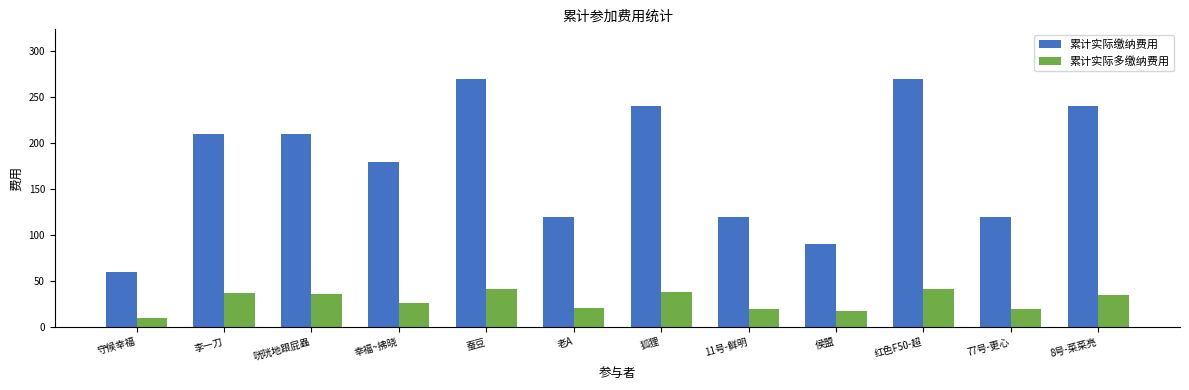

What is the value of the 累计实际缴纳费用 bar at the 2nd from the left?

210.0